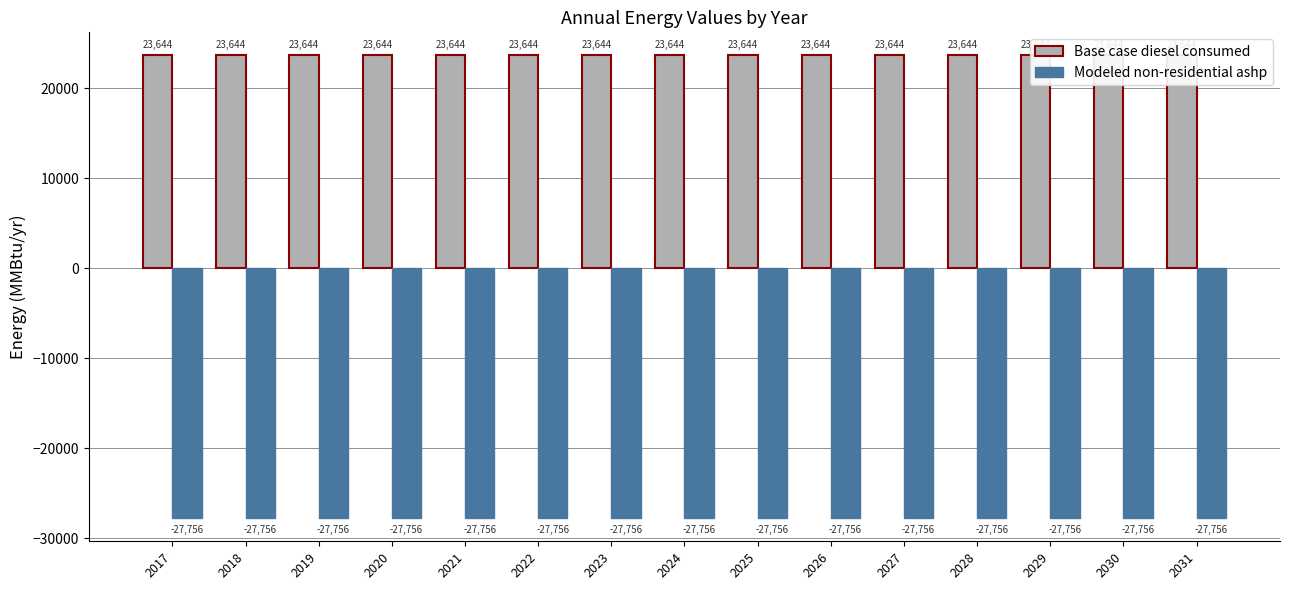

At how many categories does at least one series exceed -16166?

15